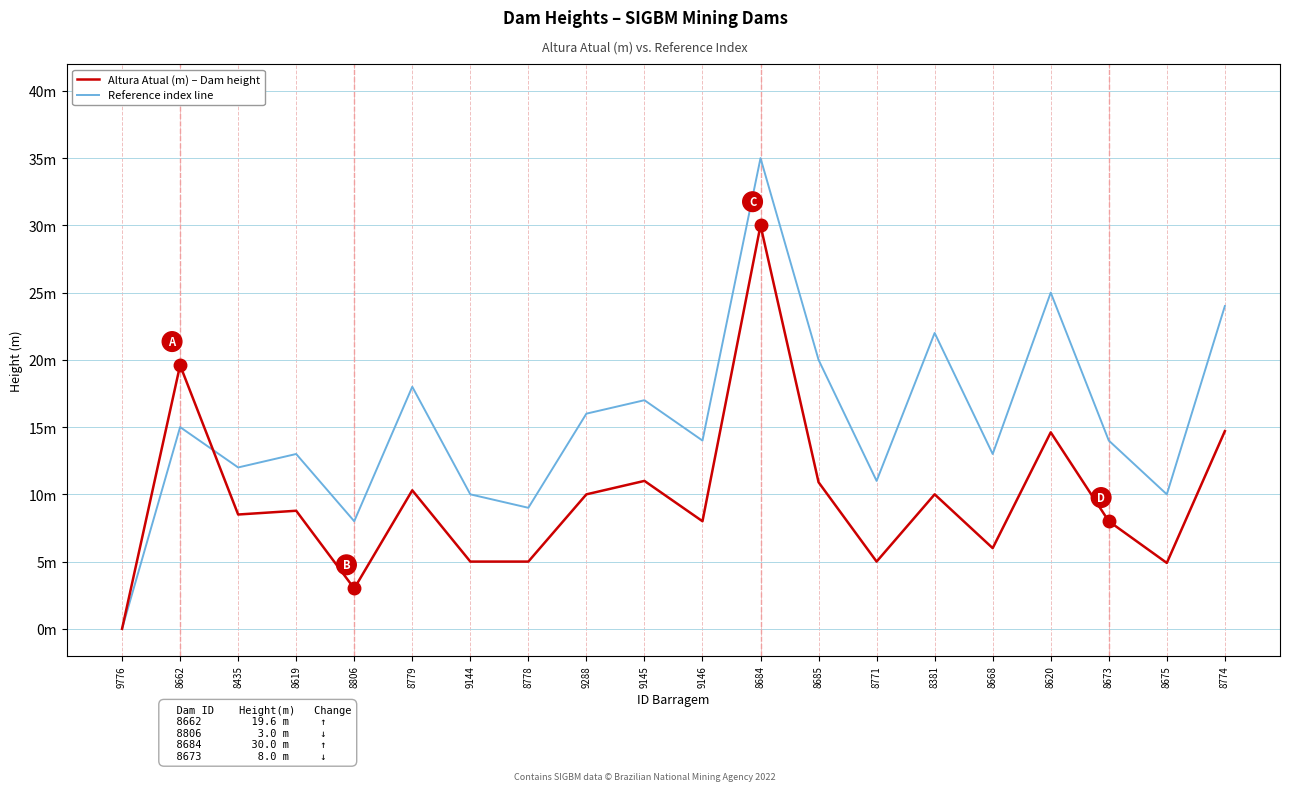

What are all the series names shown in the legend?

Altura Atual (m) – Dam height, Reference index line